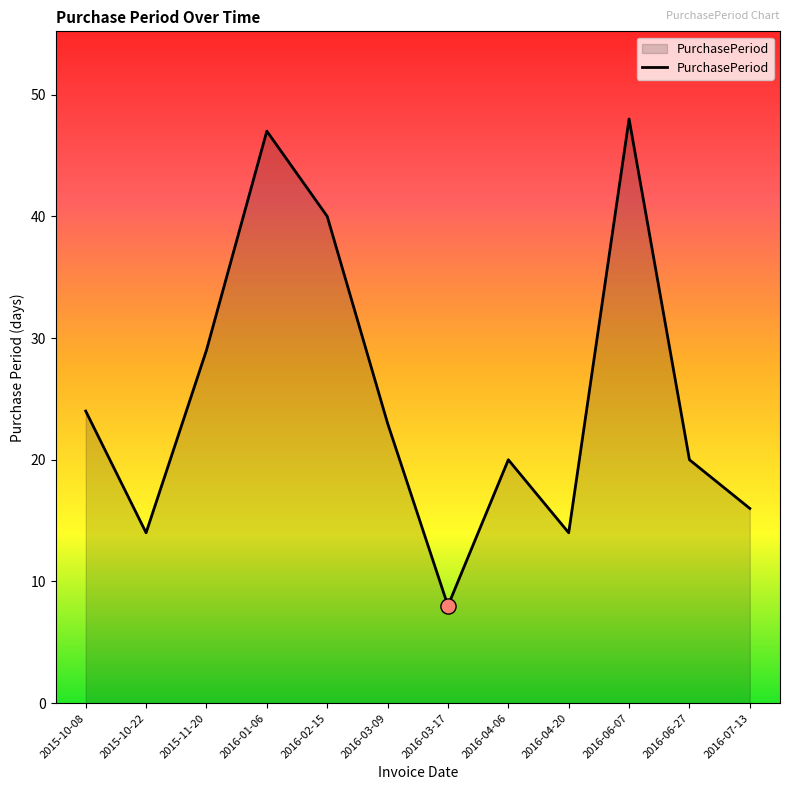

What is the change in value from 2016-04-06 to 2016-07-13?

-4